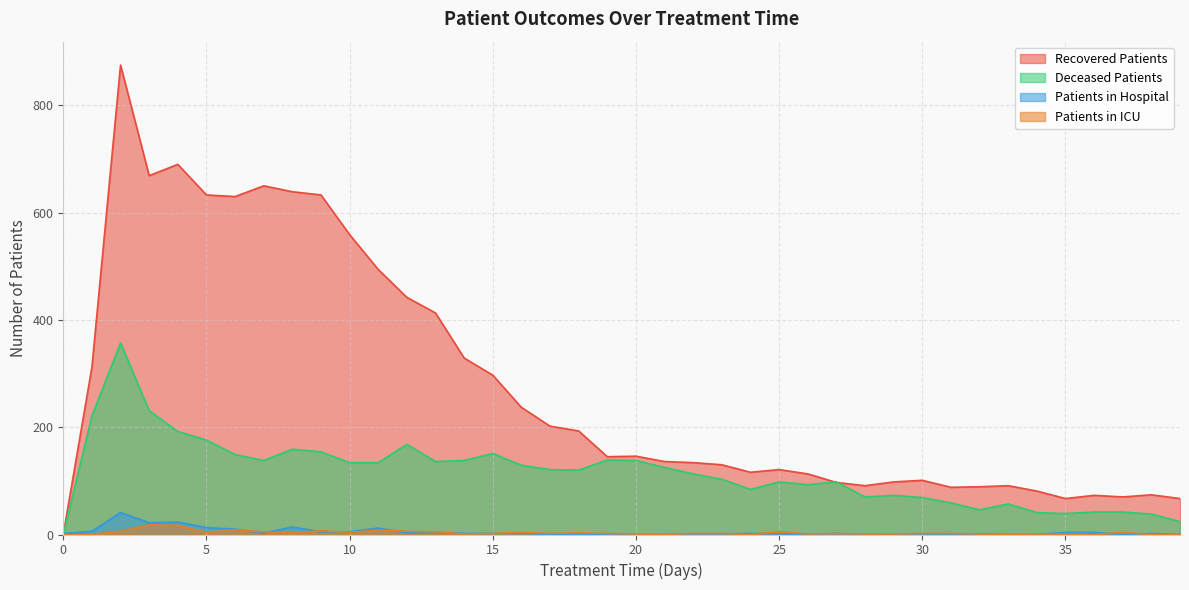

What are all the series names shown in the legend?

Recovered Patients, Deceased Patients, Patients in Hospital, Patients in ICU